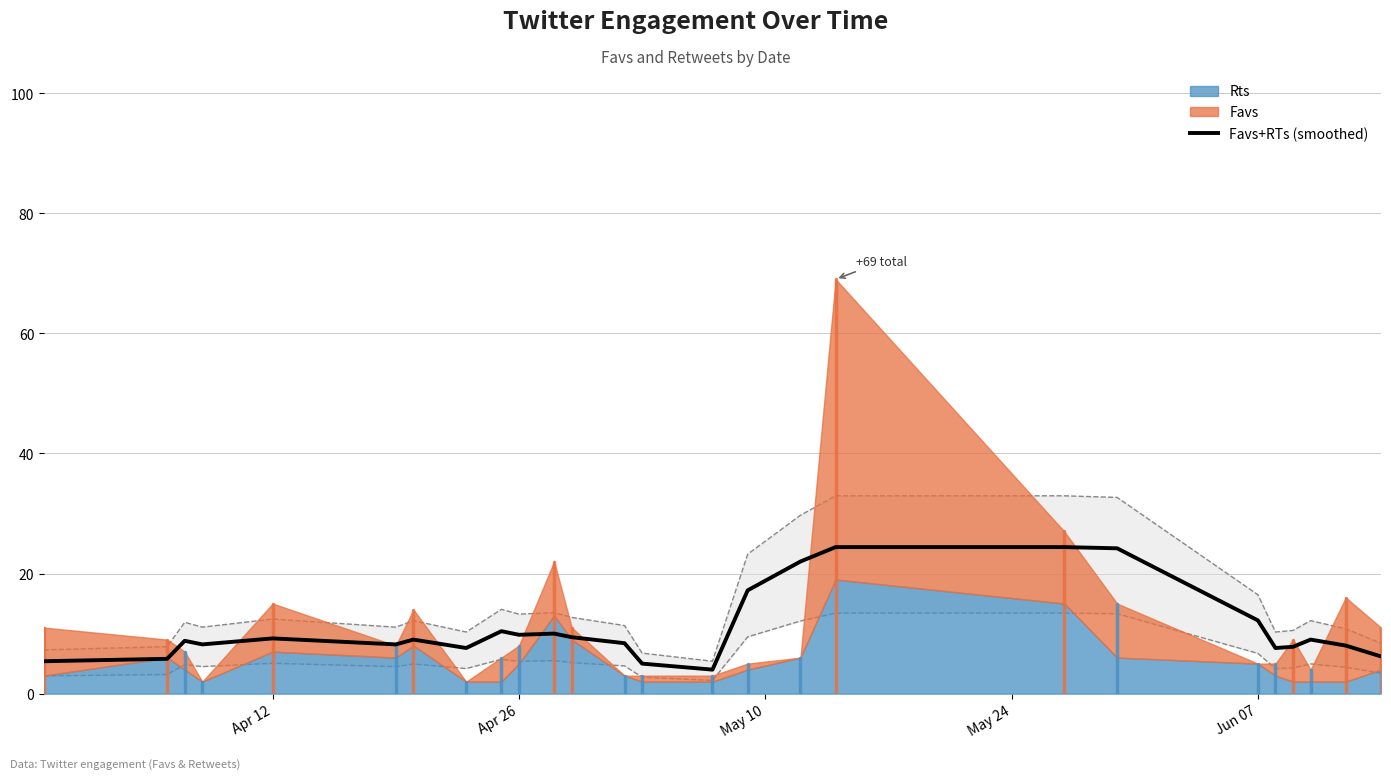

Is it true that Favs+RTs (smoothed) equals 16.9 at Apr 26?

False